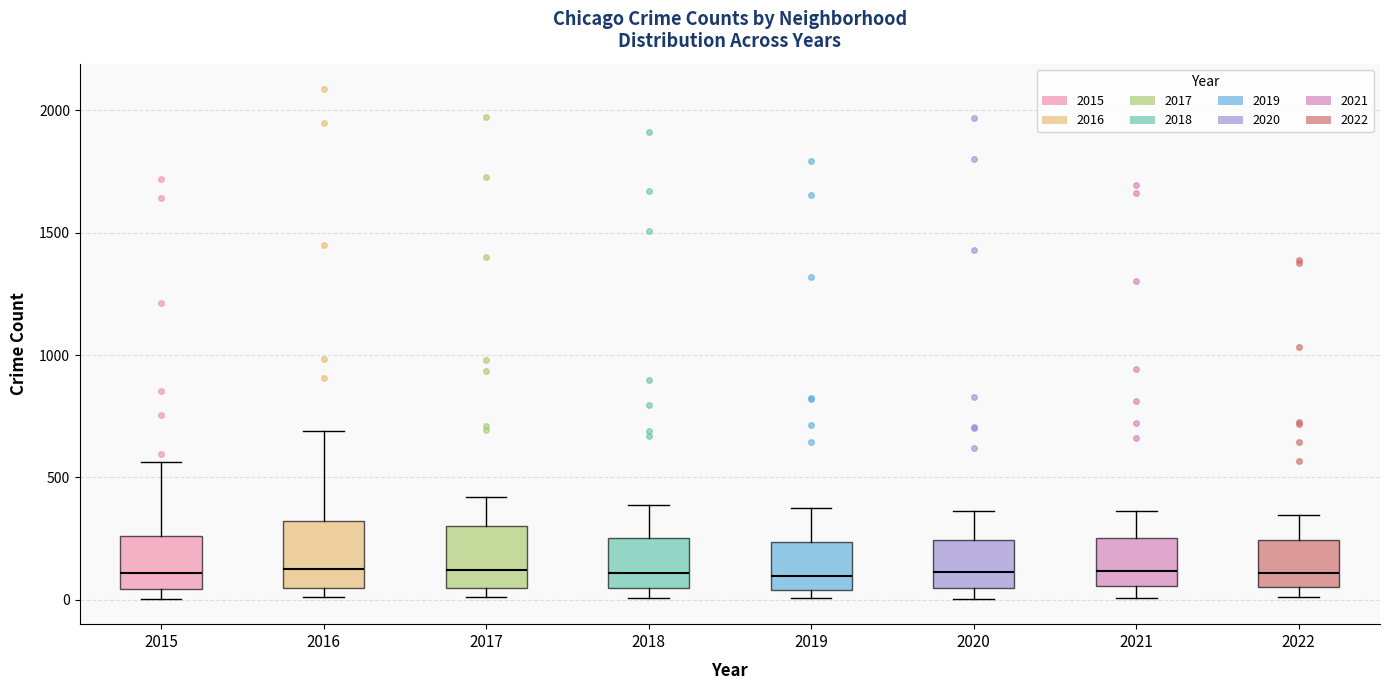

Where does the median line of the box at x = 2021 sit on the y-axis? The values are not printed on the chart, so give them approximately, as read against the axis.

100